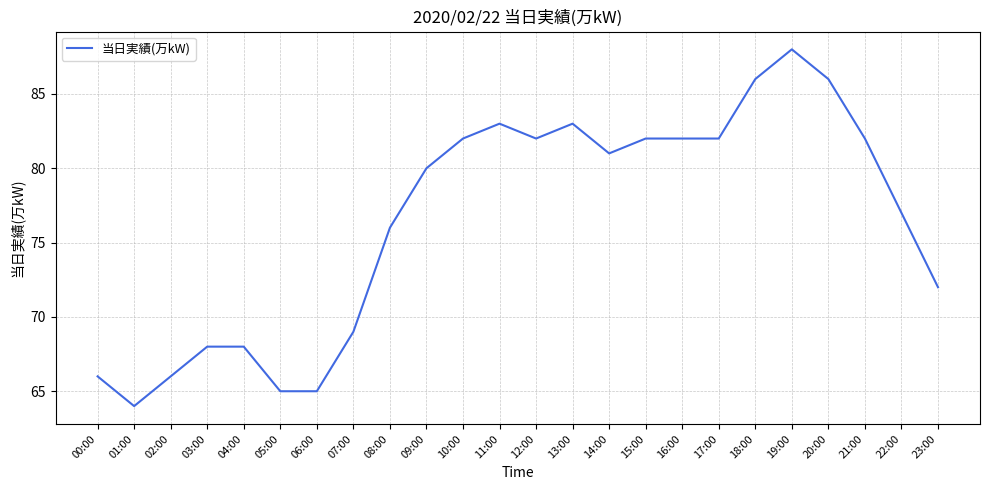

Which category has the lowest value across all series?

01:00